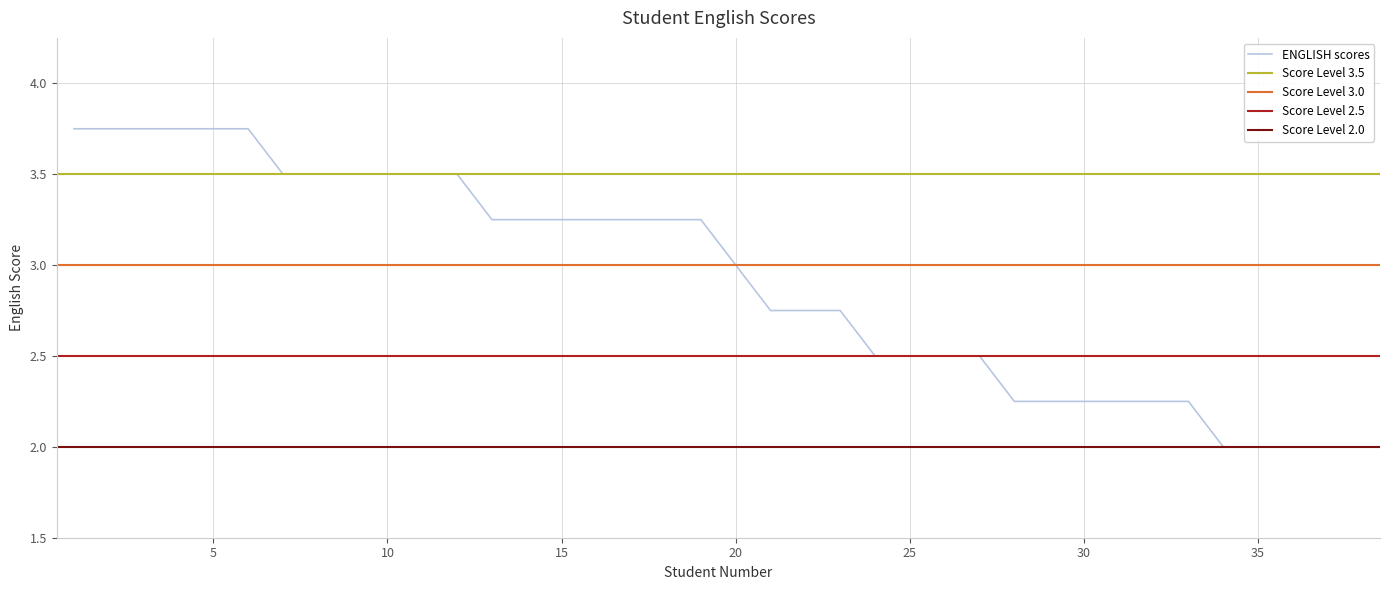

Approximately how many times larger is the value at 9 compared to 38?

1.8